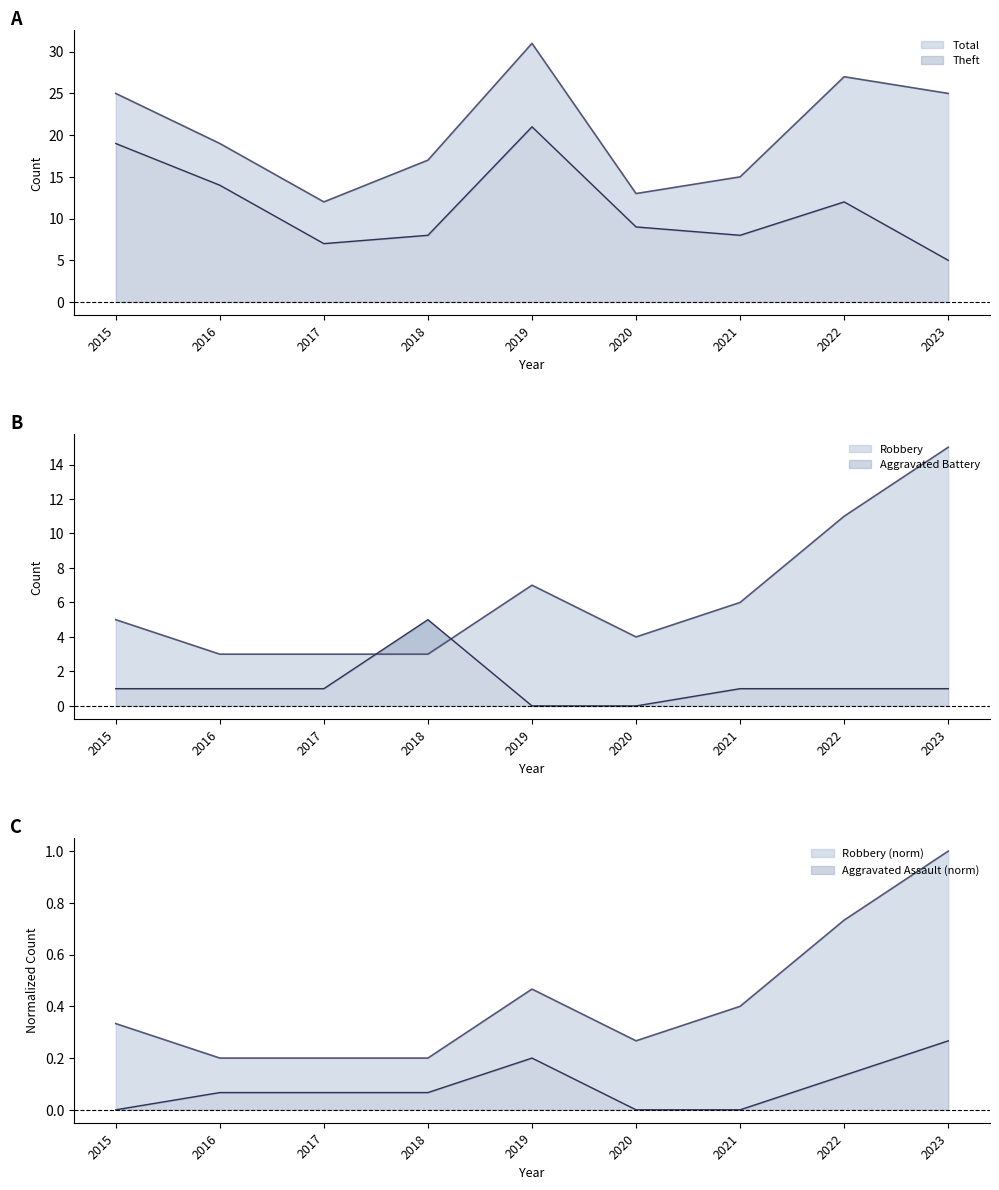

Does the chart have visible grid lines?

No